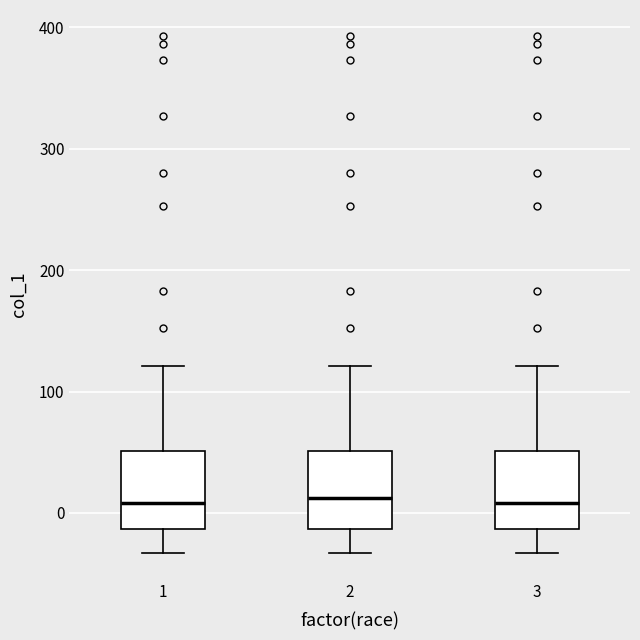

Reading left to right, transcribe this box plot: for each box, give where its median line is, the range the box spans, and where its two whiskers end, as read against the y-axis. The values are not printed on the chart, so give them approximately, as read against the axis.

1: median 10, box -10 to 50, whiskers -30 to 120
2: median 10, box -10 to 50, whiskers -30 to 120
3: median 10, box -10 to 50, whiskers -30 to 120